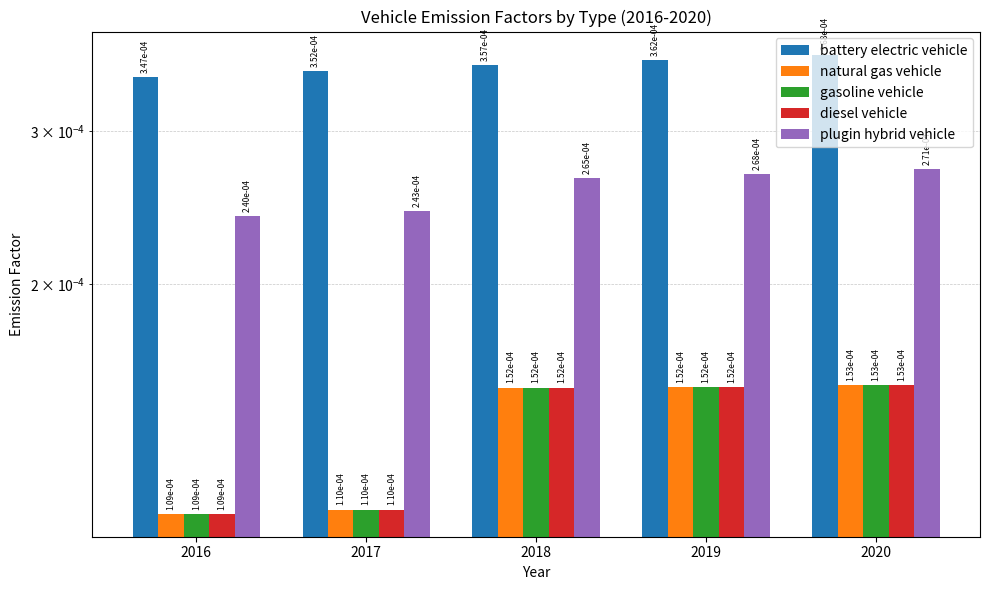

What are all the series names shown in the legend?

battery electric vehicle, natural gas vehicle, gasoline vehicle, diesel vehicle, plugin hybrid vehicle